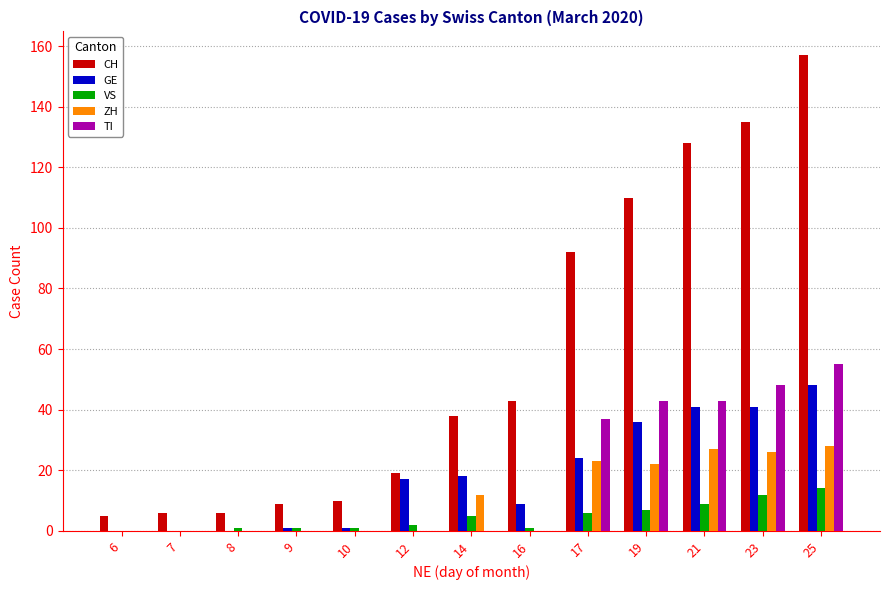

The ZH series shows 0 at 10. True or false?

True